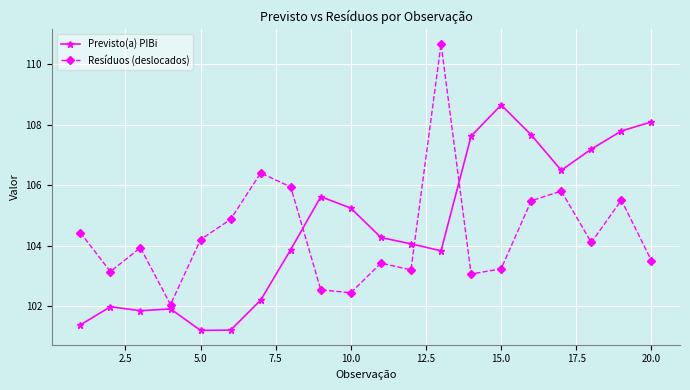

What is the smallest value displayed?

101.2